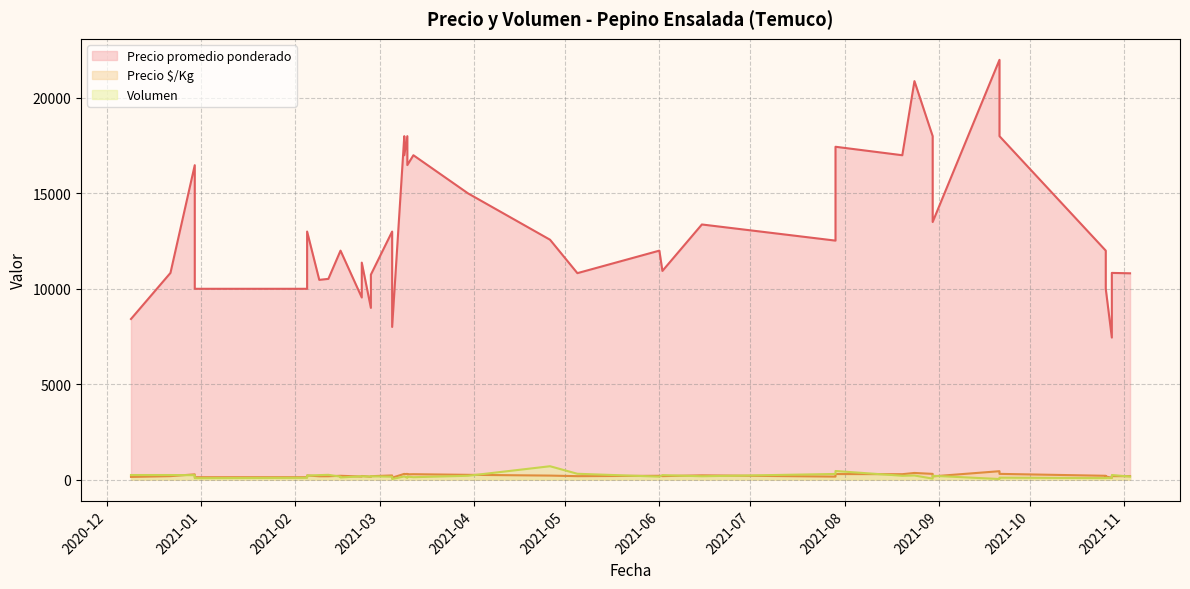

What is the highest value of the Volumen series?

700